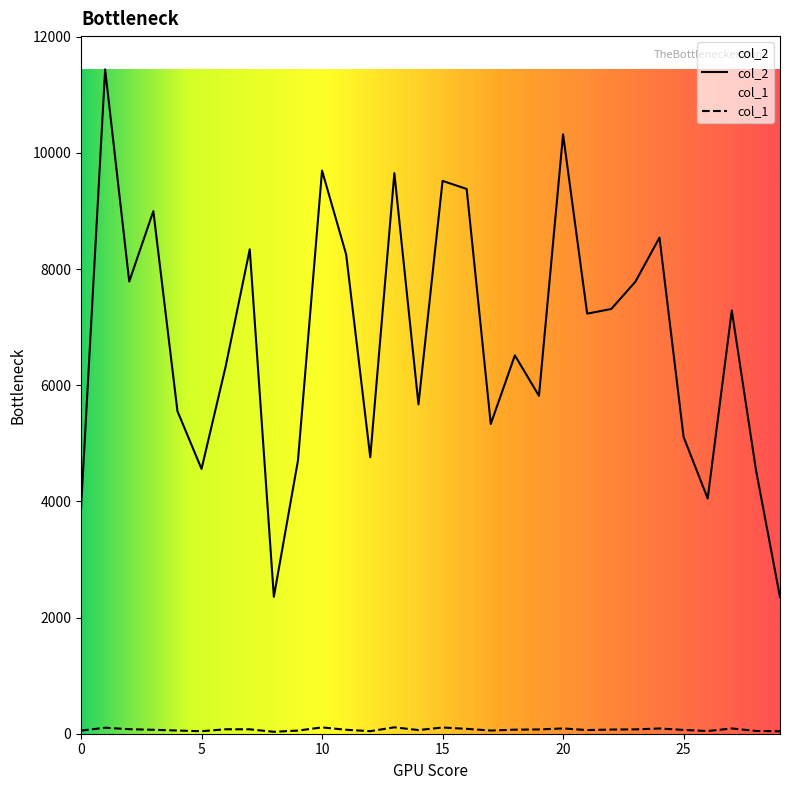

Between 22 and 27, which series saw the biggest shift?

col_2